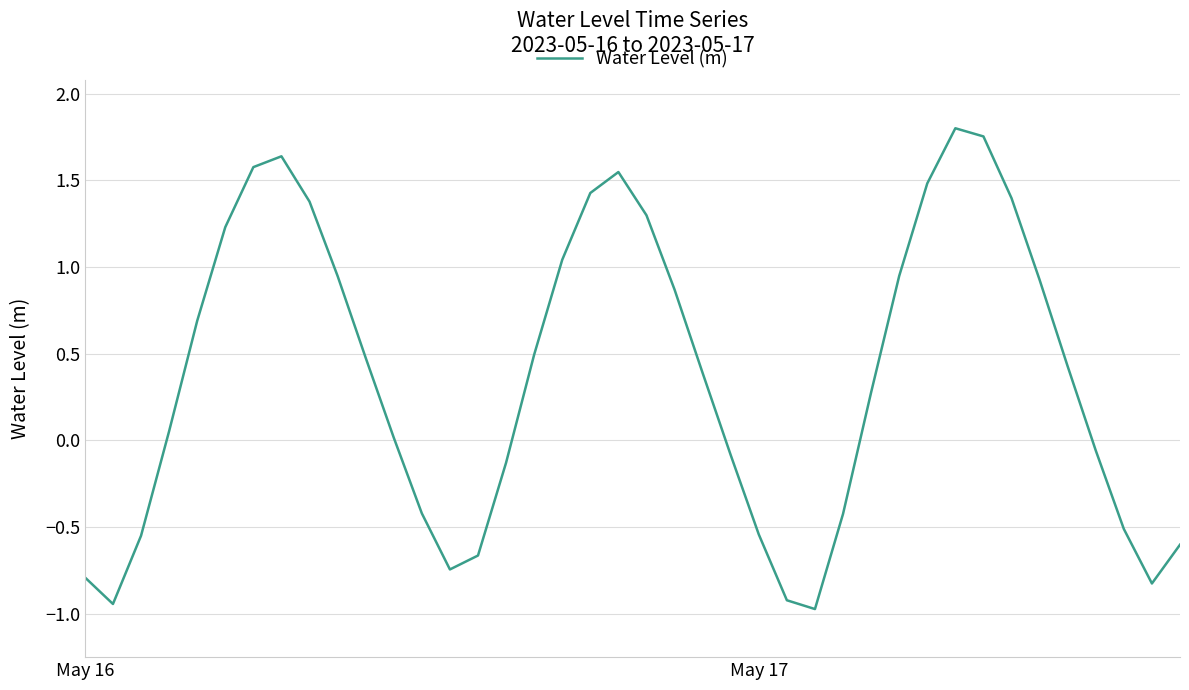

What is the difference between the maximum and minimum values?

2.8